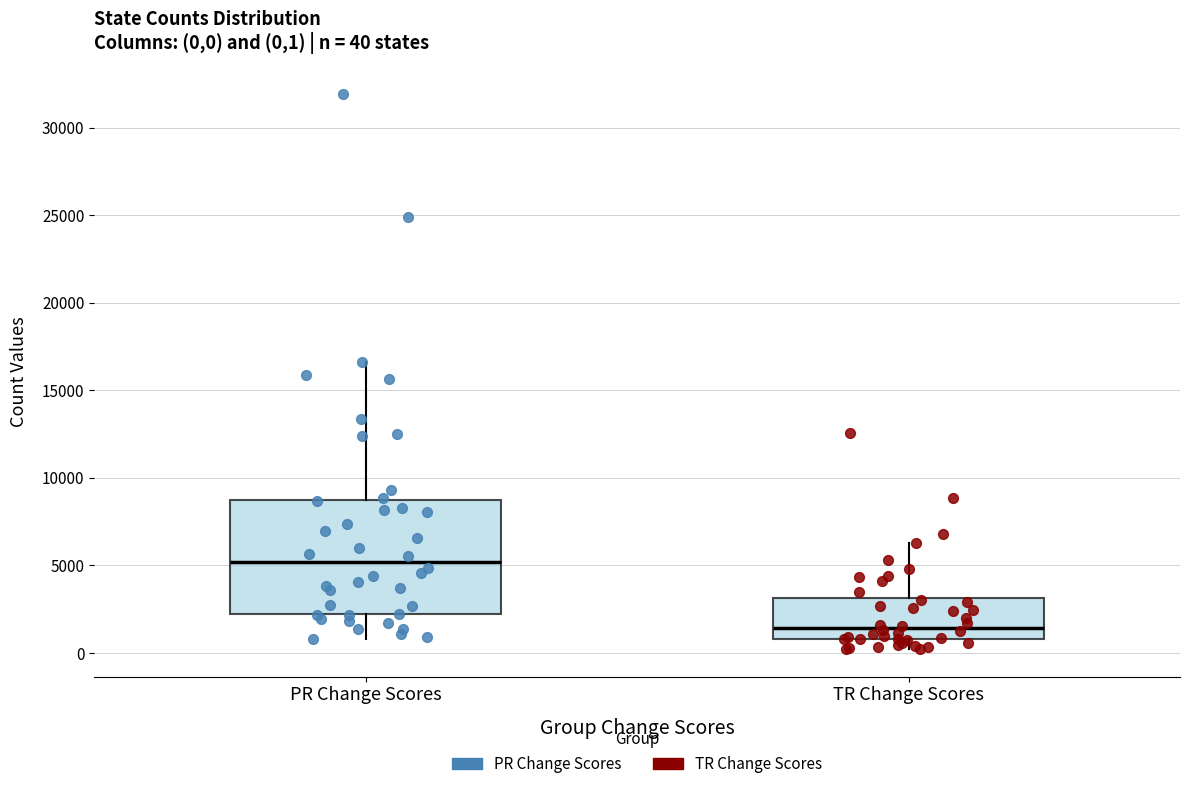

Which box's median line is the highest?

PR Change Scores